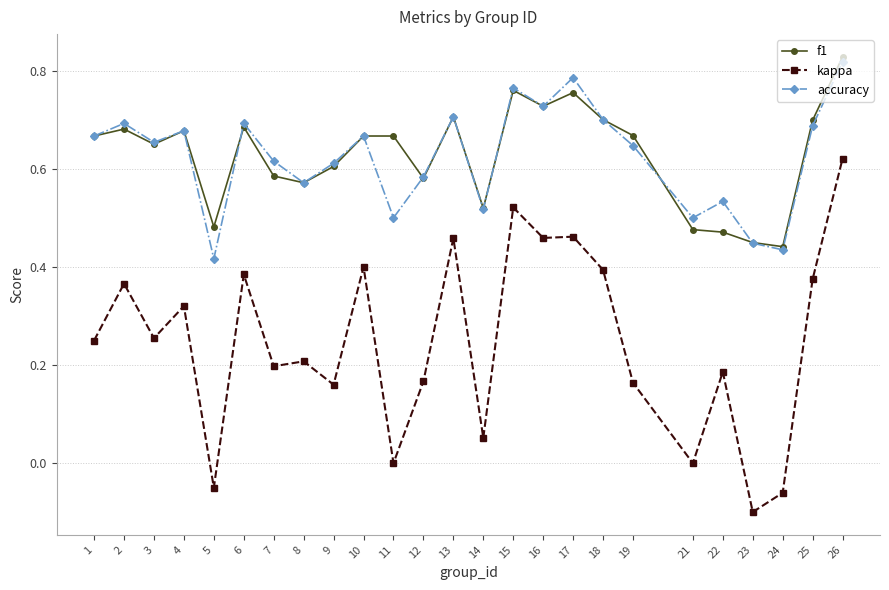

How many categories are shown in the chart?

25